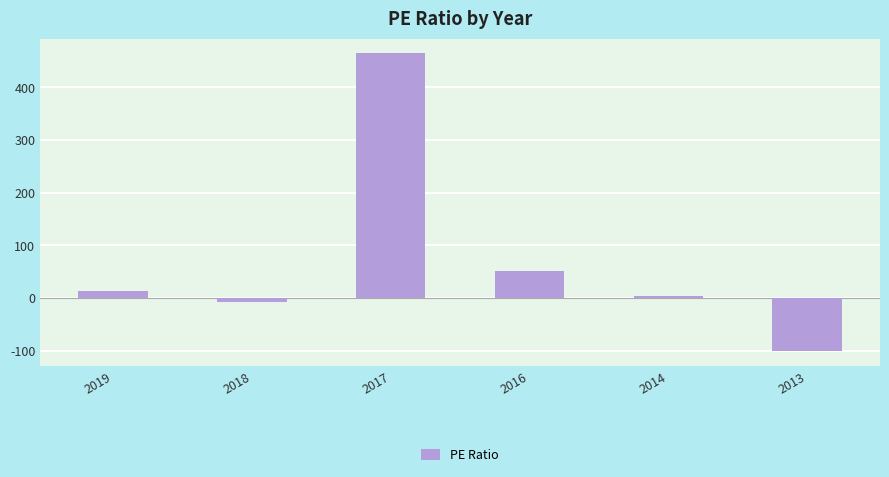

Which label corresponds to the largest value in the chart?

2017